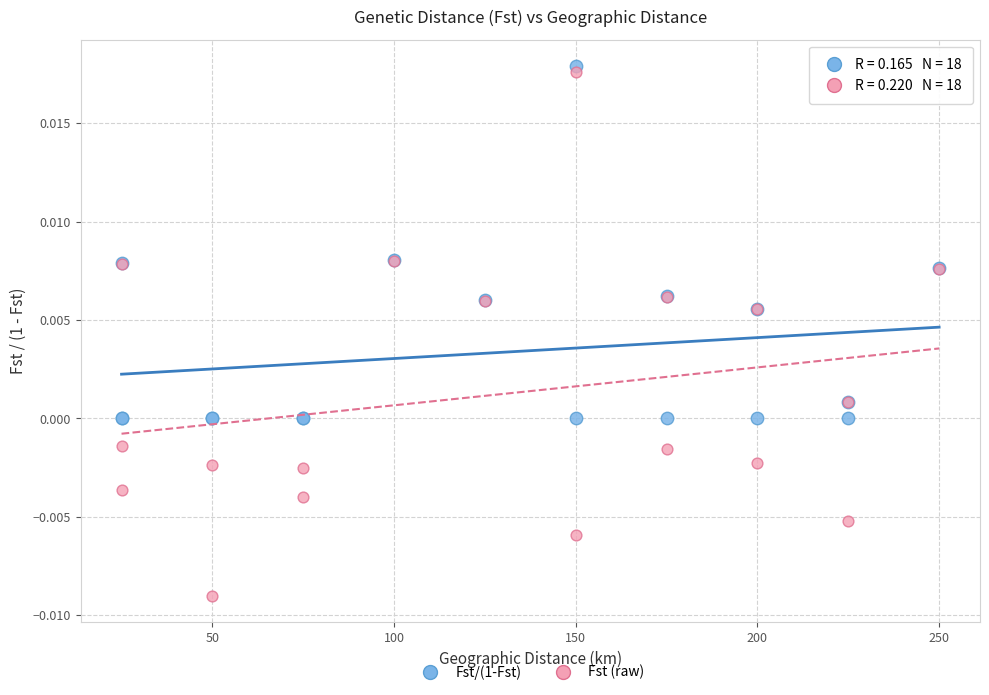

Which series contains the lowest Y value?

Fst (raw)